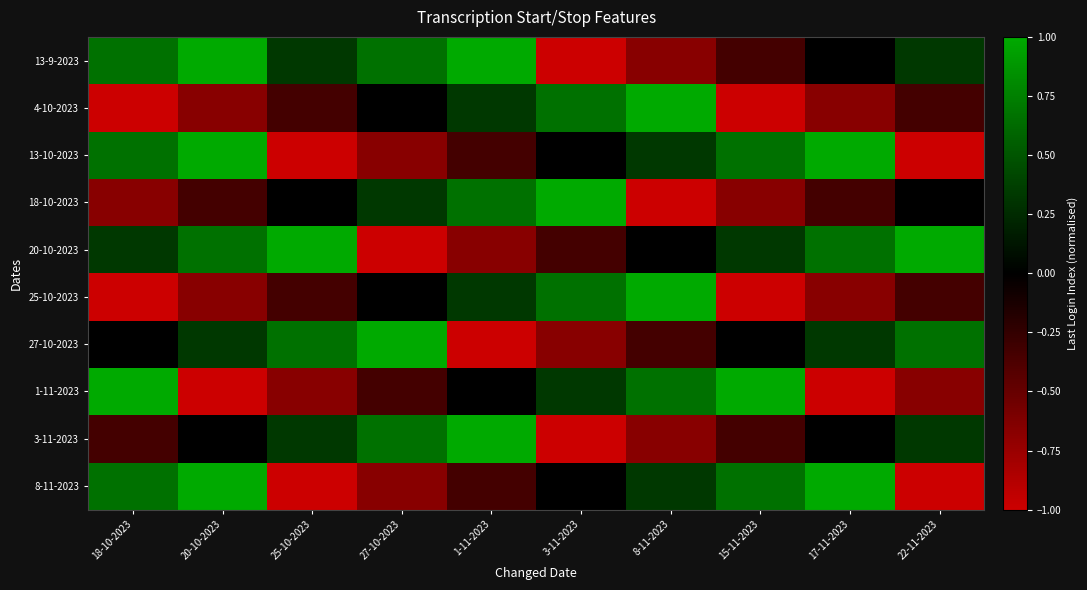

Reading left to right, list all the values displayed in this chart.

13-9-2023: 18-10-2023=0.7	20-10-2023=1.0	25-10-2023=0.3	27-10-2023=0.7	1-11-2023=1.0	3-11-2023=-1.0	8-11-2023=-0.7	15-11-2023=-0.3	17-11-2023=0.0	22-11-2023=0.3
4-10-2023: 18-10-2023=-1.0	20-10-2023=-0.7	25-10-2023=-0.3	27-10-2023=0.0	1-11-2023=0.3	3-11-2023=0.7	8-11-2023=1.0	15-11-2023=-1.0	17-11-2023=-0.7	22-11-2023=-0.3
13-10-2023: 18-10-2023=0.7	20-10-2023=1.0	25-10-2023=-1.0	27-10-2023=-0.7	1-11-2023=-0.3	3-11-2023=0.0	8-11-2023=0.3	15-11-2023=0.7	17-11-2023=1.0	22-11-2023=-1.0
18-10-2023: 18-10-2023=-0.7	20-10-2023=-0.3	25-10-2023=0.0	27-10-2023=0.3	1-11-2023=0.7	3-11-2023=1.0	8-11-2023=-1.0	15-11-2023=-0.7	17-11-2023=-0.3	22-11-2023=0.0
20-10-2023: 18-10-2023=0.3	20-10-2023=0.7	25-10-2023=1.0	27-10-2023=-1.0	1-11-2023=-0.7	3-11-2023=-0.3	8-11-2023=0.0	15-11-2023=0.3	17-11-2023=0.7	22-11-2023=1.0
25-10-2023: 18-10-2023=-1.0	20-10-2023=-0.7	25-10-2023=-0.3	27-10-2023=0.0	1-11-2023=0.3	3-11-2023=0.7	8-11-2023=1.0	15-11-2023=-1.0	17-11-2023=-0.7	22-11-2023=-0.3
27-10-2023: 18-10-2023=0.0	20-10-2023=0.3	25-10-2023=0.7	27-10-2023=1.0	1-11-2023=-1.0	3-11-2023=-0.7	8-11-2023=-0.3	15-11-2023=0.0	17-11-2023=0.3	22-11-2023=0.7
1-11-2023: 18-10-2023=1.0	20-10-2023=-1.0	25-10-2023=-0.7	27-10-2023=-0.3	1-11-2023=0.0	3-11-2023=0.3	8-11-2023=0.7	15-11-2023=1.0	17-11-2023=-1.0	22-11-2023=-0.7
3-11-2023: 18-10-2023=-0.3	20-10-2023=0.0	25-10-2023=0.3	27-10-2023=0.7	1-11-2023=1.0	3-11-2023=-1.0	8-11-2023=-0.7	15-11-2023=-0.3	17-11-2023=0.0	22-11-2023=0.3
8-11-2023: 18-10-2023=0.7	20-10-2023=1.0	25-10-2023=-1.0	27-10-2023=-0.7	1-11-2023=-0.3	3-11-2023=0.0	8-11-2023=0.3	15-11-2023=0.7	17-11-2023=1.0	22-11-2023=-1.0